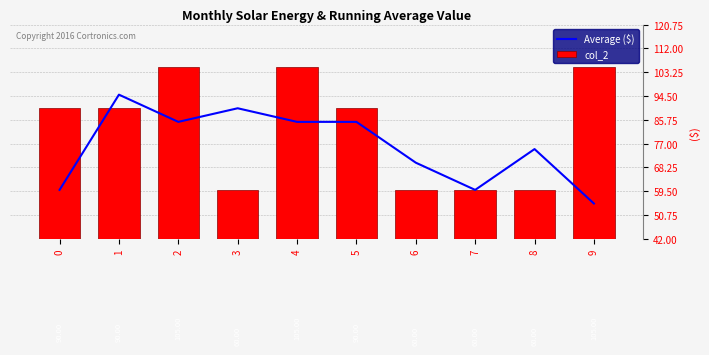

What is the maximum value for col_2?

105